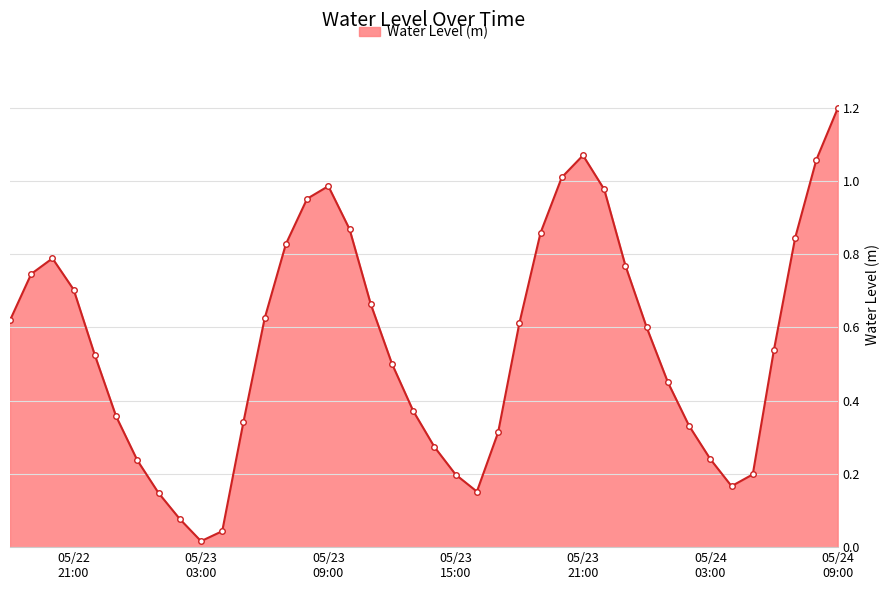

What is the greatest value displayed?

1.2